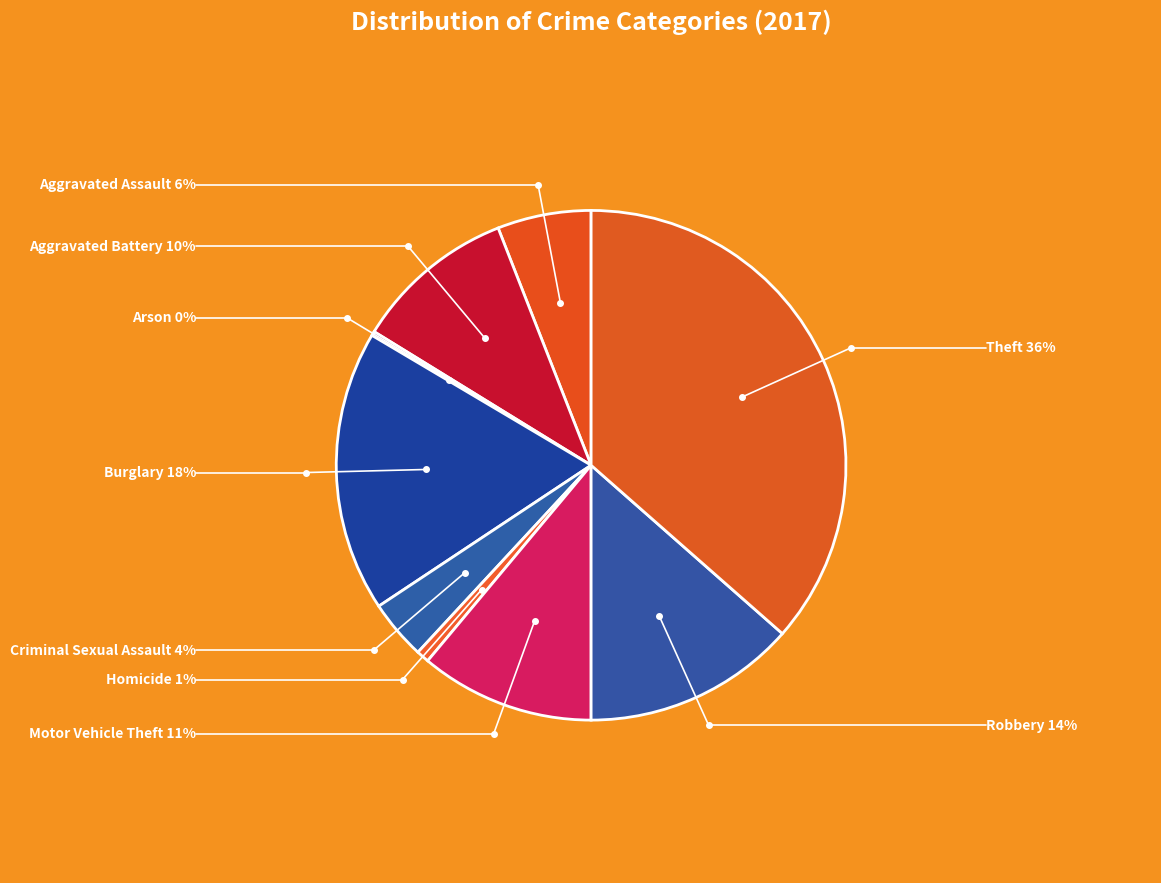

Rank the categories by value from highest to lowest.

Theft, Burglary, Robbery, Motor Vehicle Theft, Aggravated Battery, Aggravated Assault, Criminal Sexual Assault, Homicide, Arson